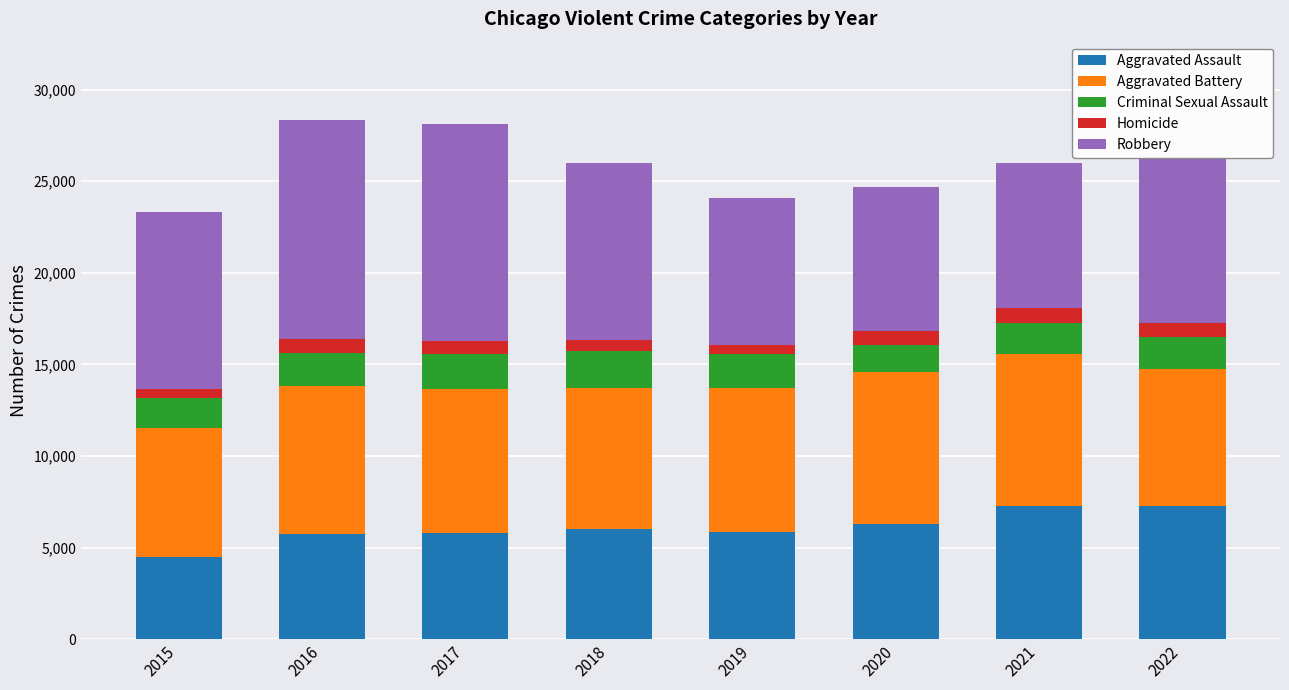

The Aggravated Assault series shows 11882 at 2022. True or false?

False